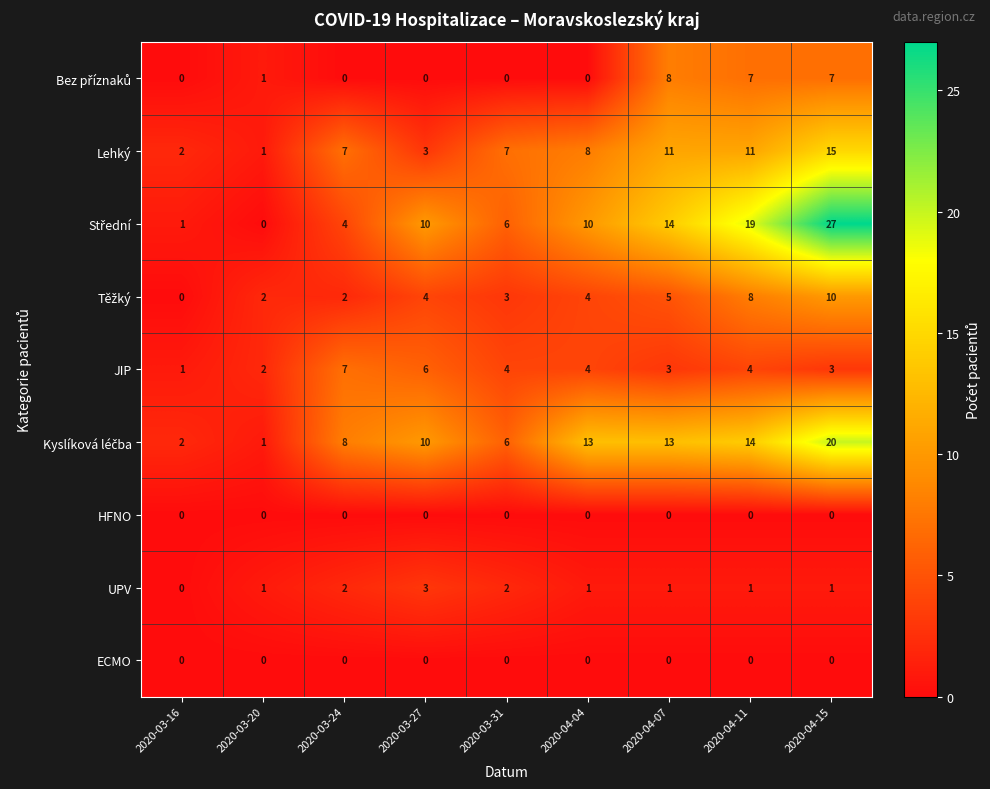

True or false: Lehký has a value of 2 at 2020-03-16.

True